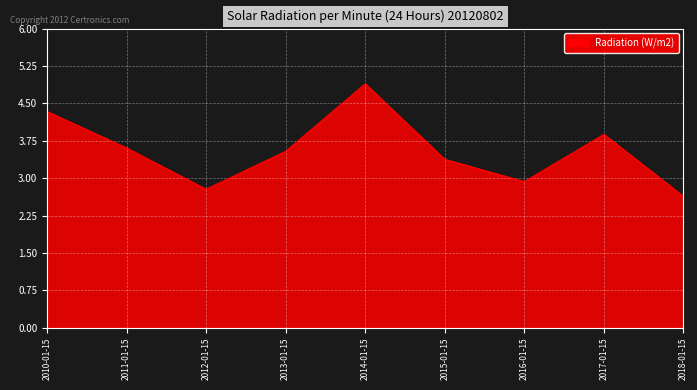

Does the chart display data point markers on the line(s)?

No